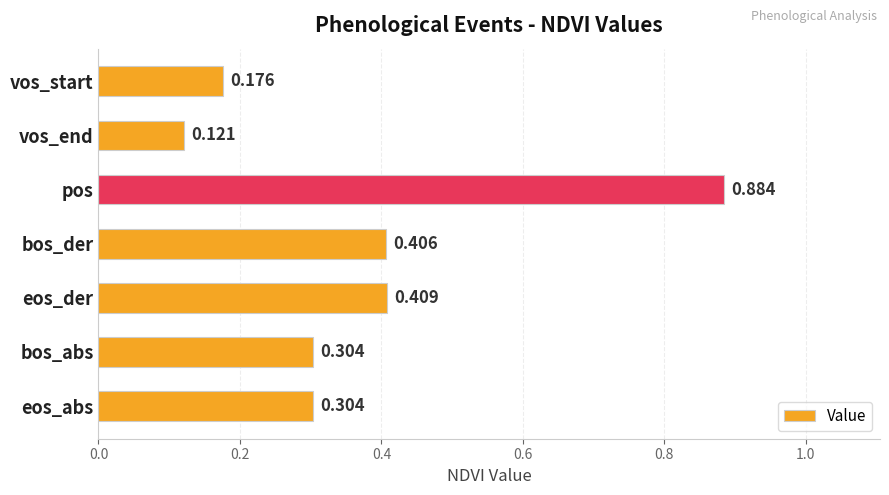

Does the chart contain any negative values?

No